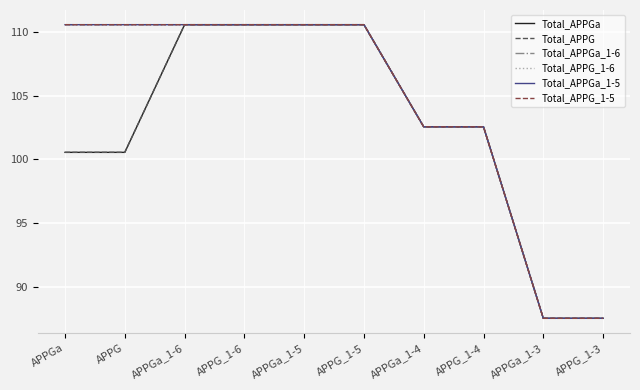

What is the minimum value shown in the chart?

87.5